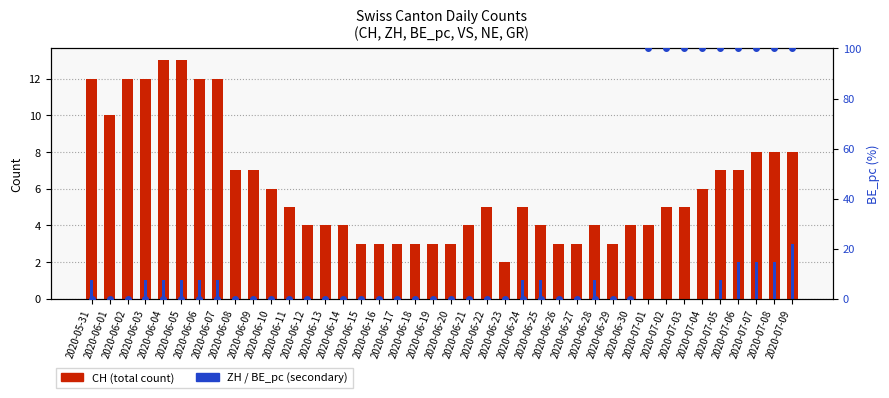

Rank the series at 2020-06-27 from highest to lowest value.

CH (total), ZH, BE_pc (%)